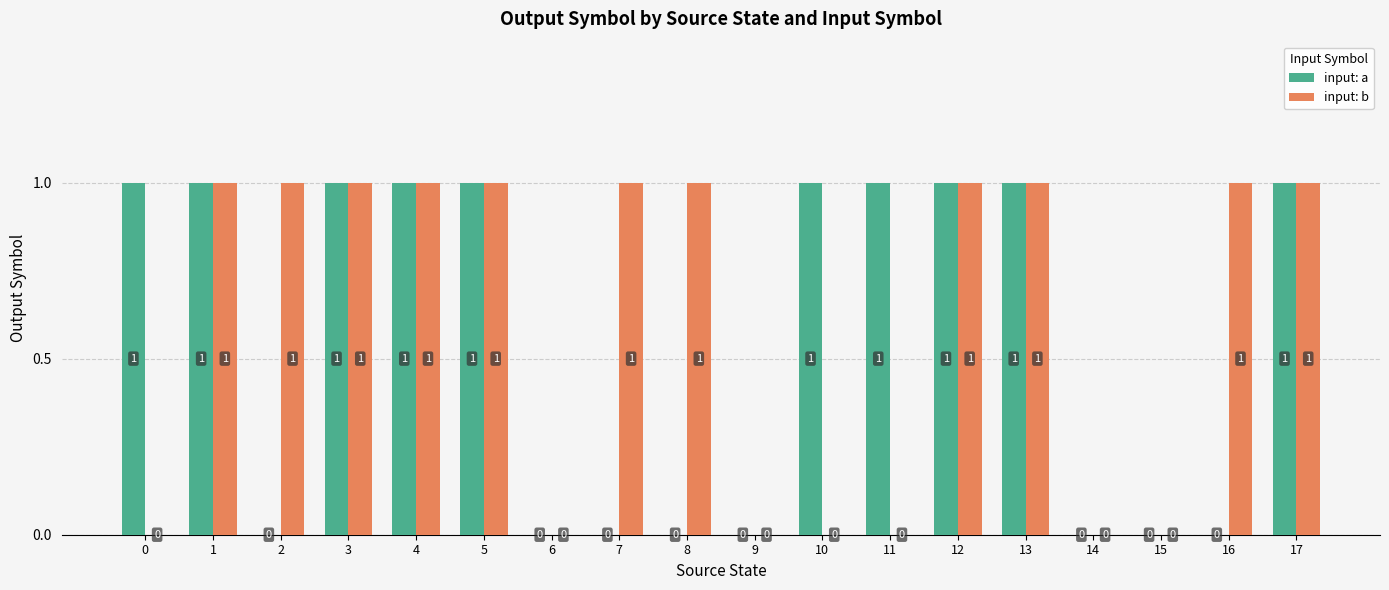

What are all the series names shown in the legend?

input: a, input: b